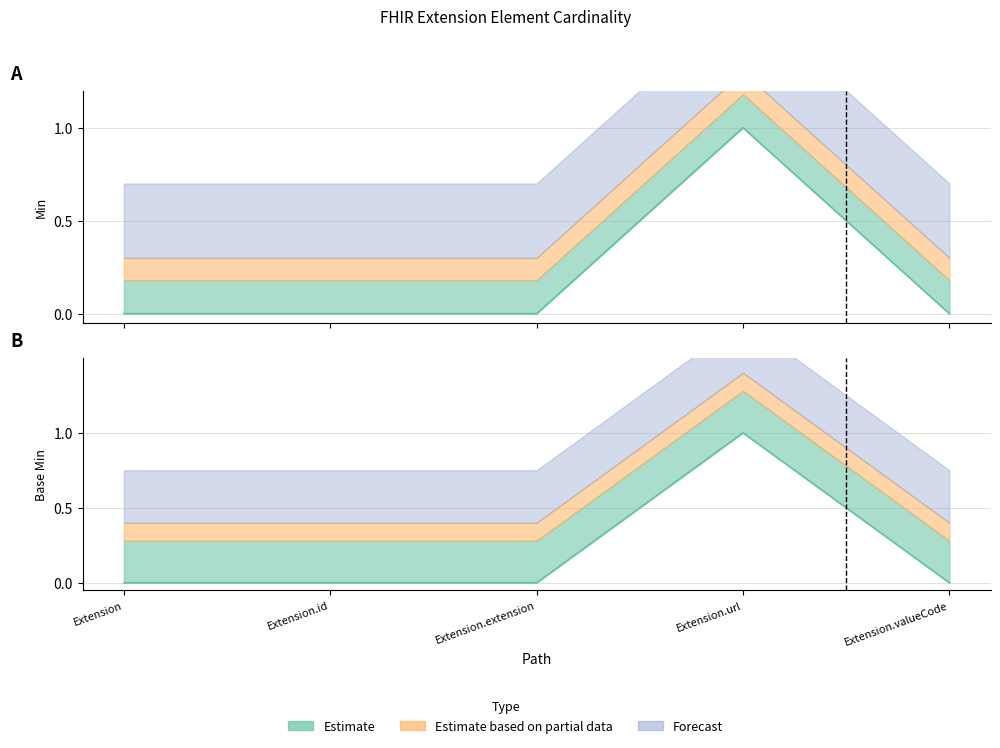

Where is Base Min nearest to the value 0?

Extension